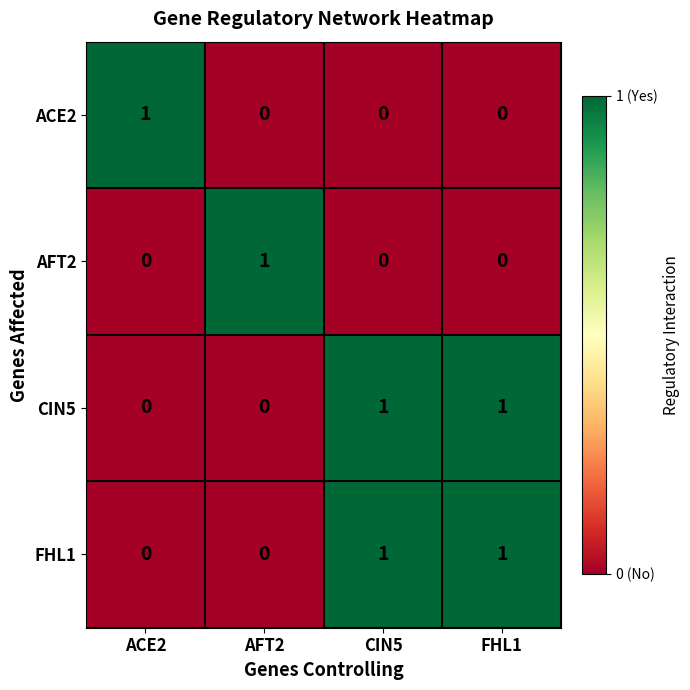

Is it true that AFT2 equals 2 at AFT2?

False